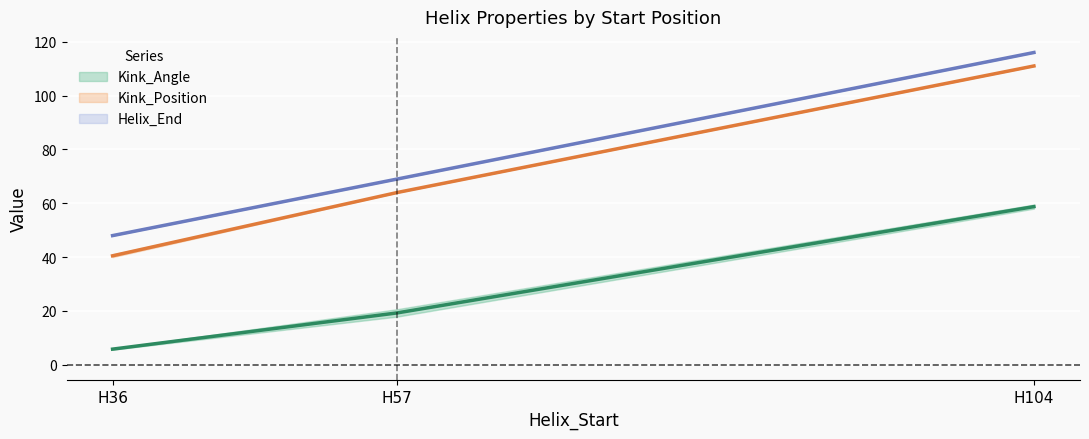

The Helix_End series shows 48 at H36. True or false?

True